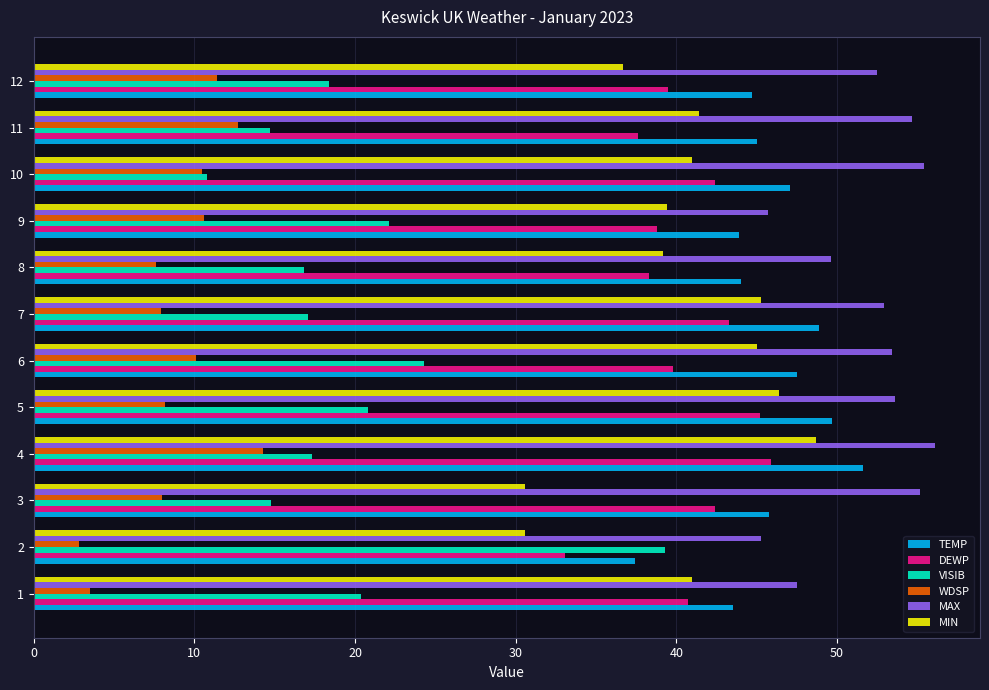

Count the number of data series in this chart.

6